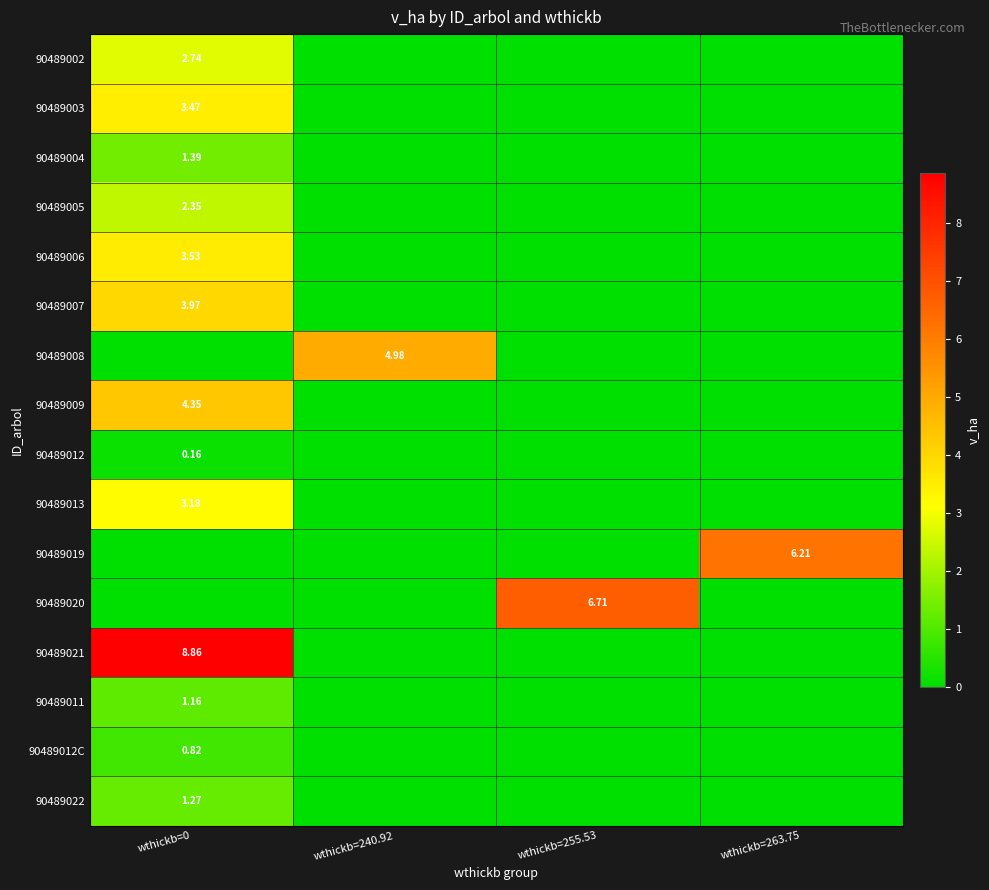

Is the value of 90489004 at wthickb=263.75 greater than the value of 90489005 at wthickb=0?

No